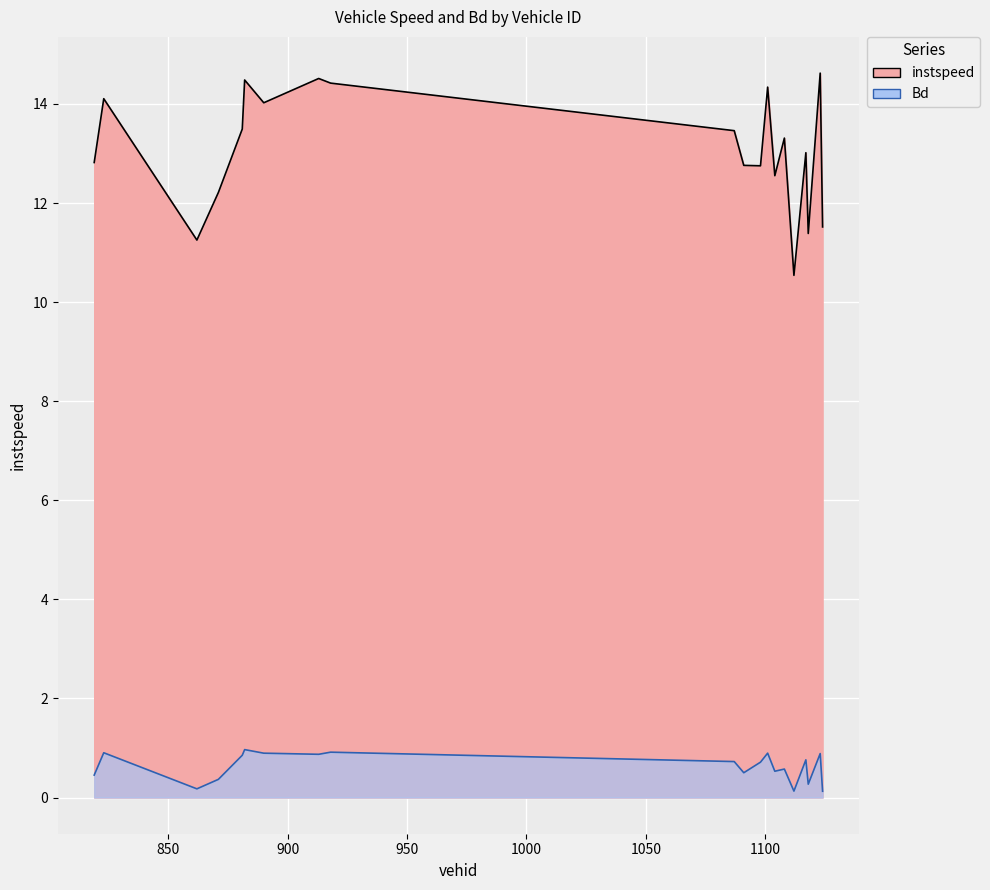

Which series changed the most between 1091.0 and 1104.0?

instspeed